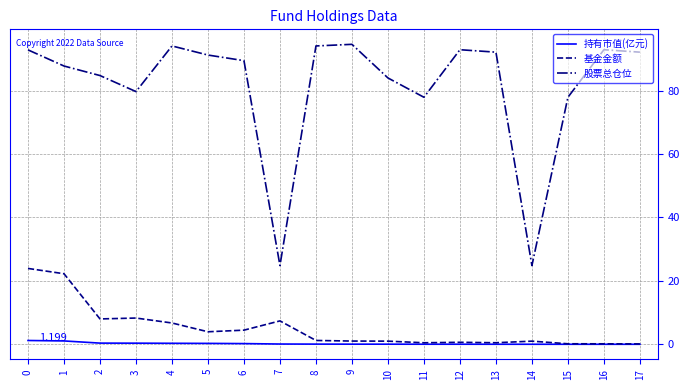

Does the chart have visible grid lines?

Yes